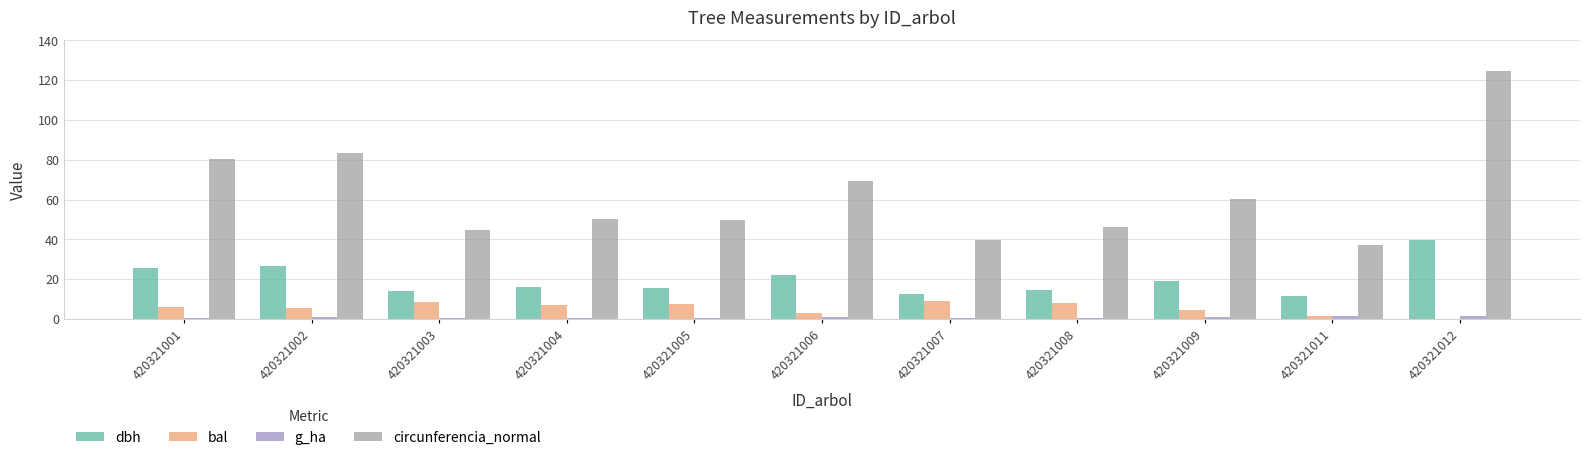

Are the bars horizontal?

No